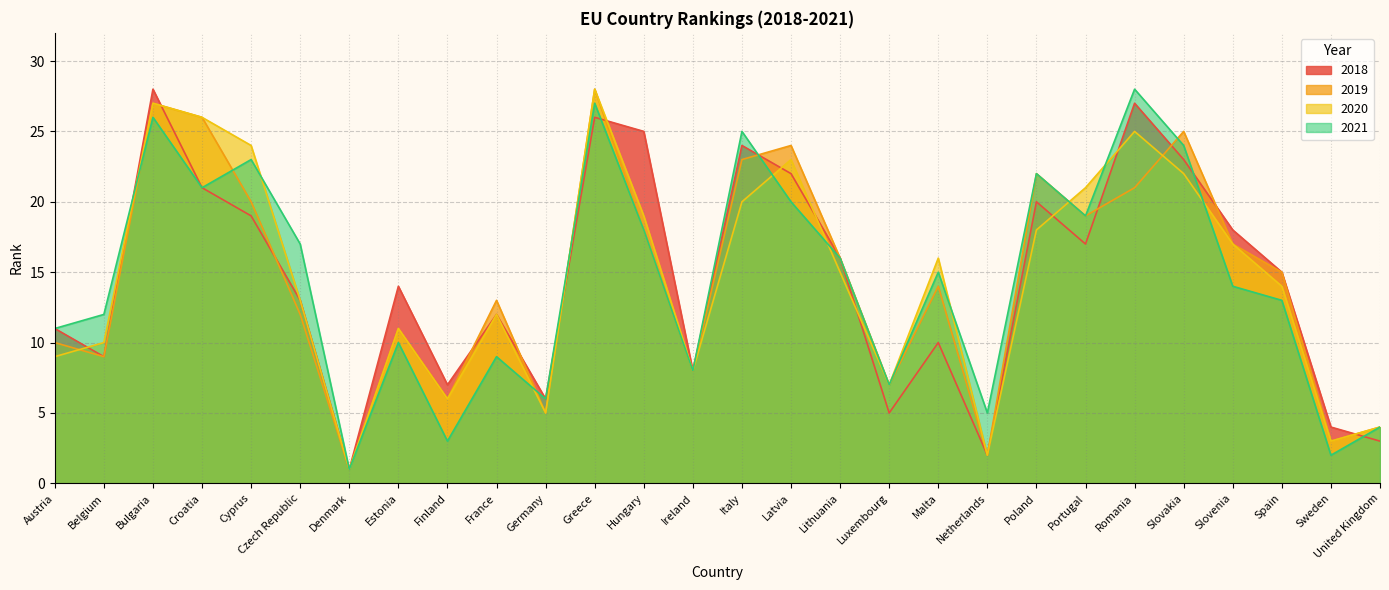

How many lines are shown in the chart?

4